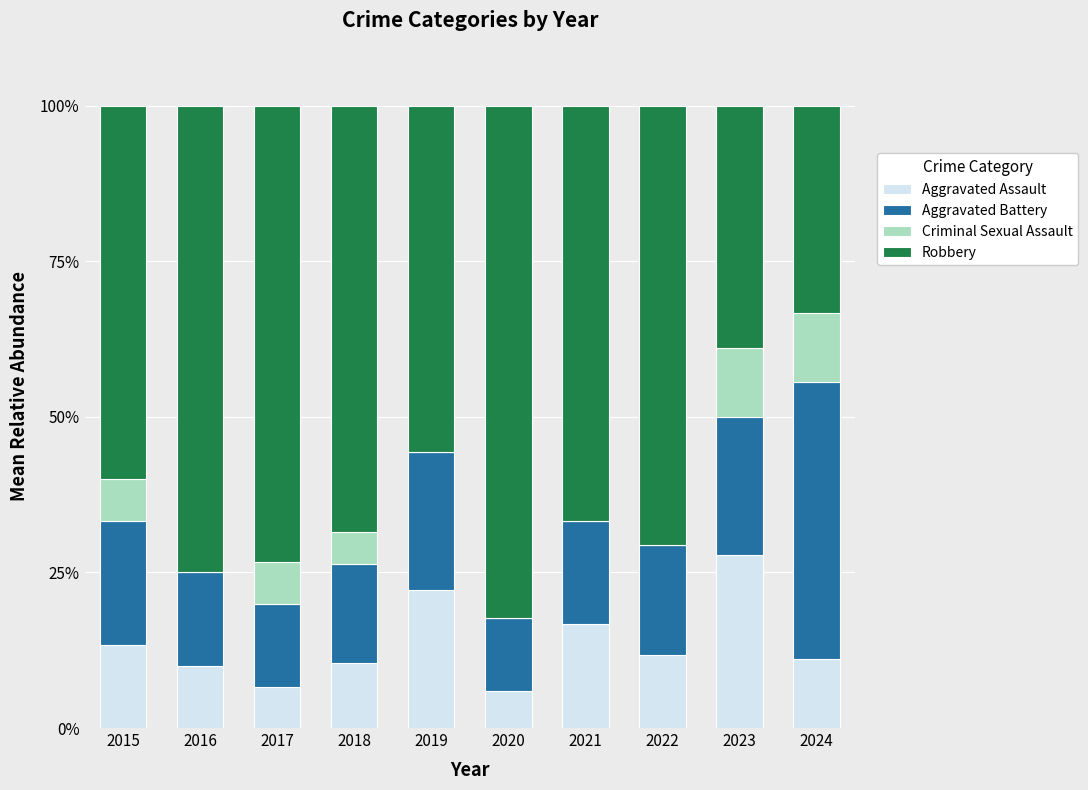

Read the Aggravated Assault value at 2015.

13.3